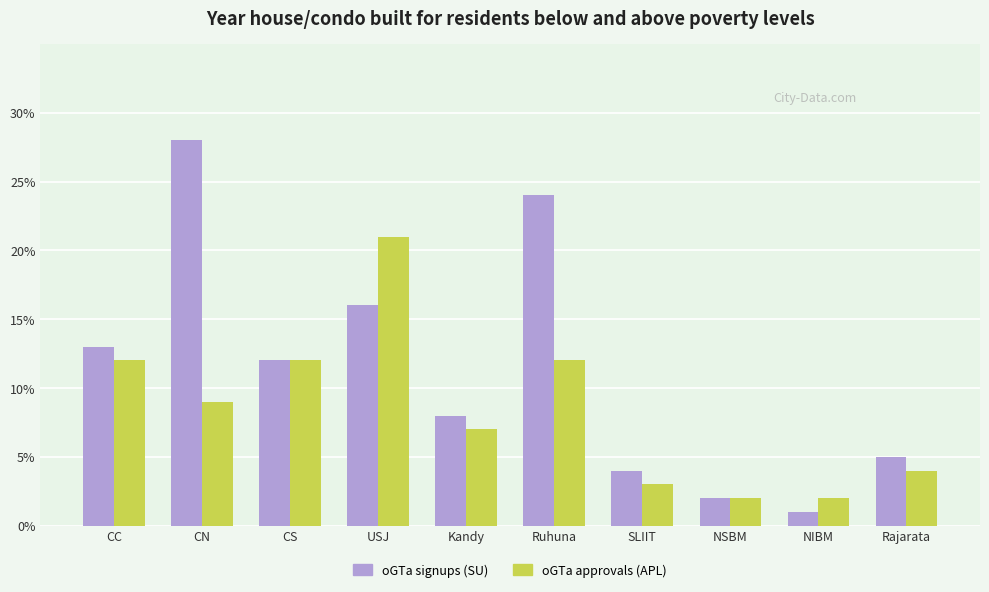

What is the label of the 7th bar from the right?

USJ